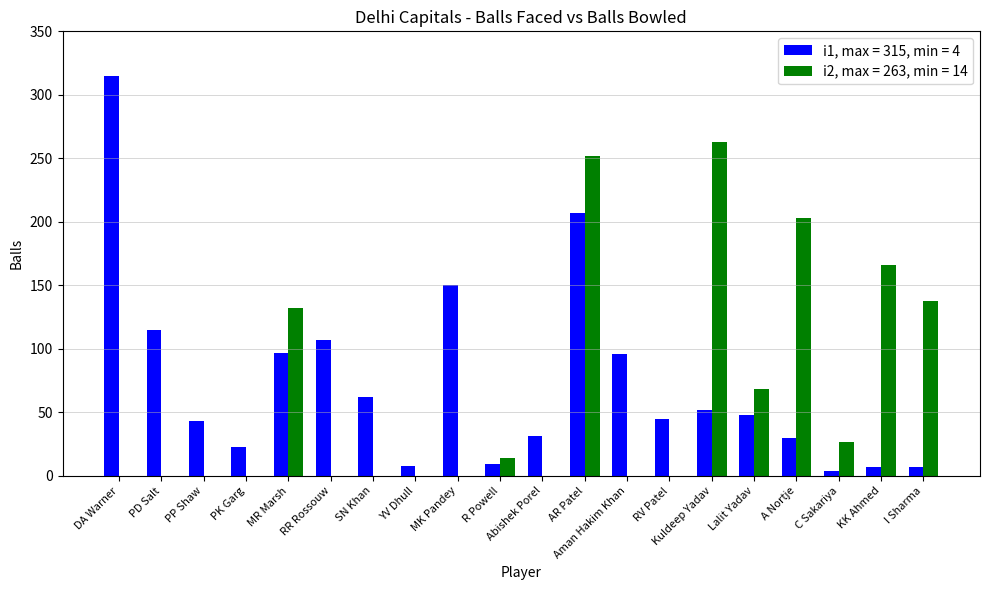

The value of i1, max = 315, min = 4 at YV Dhull is 8. True or false?

True